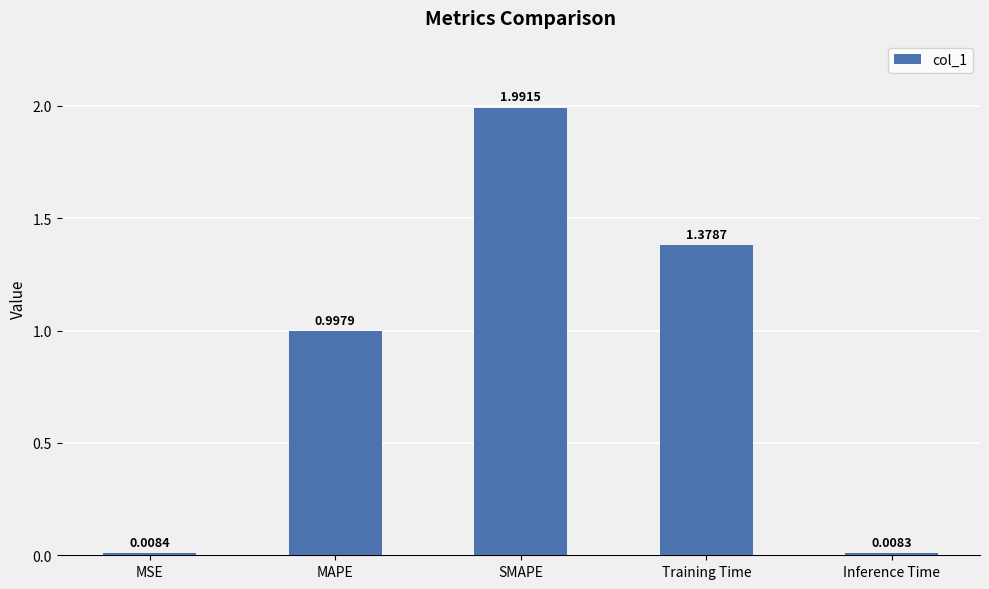

Are the bars horizontal?

No